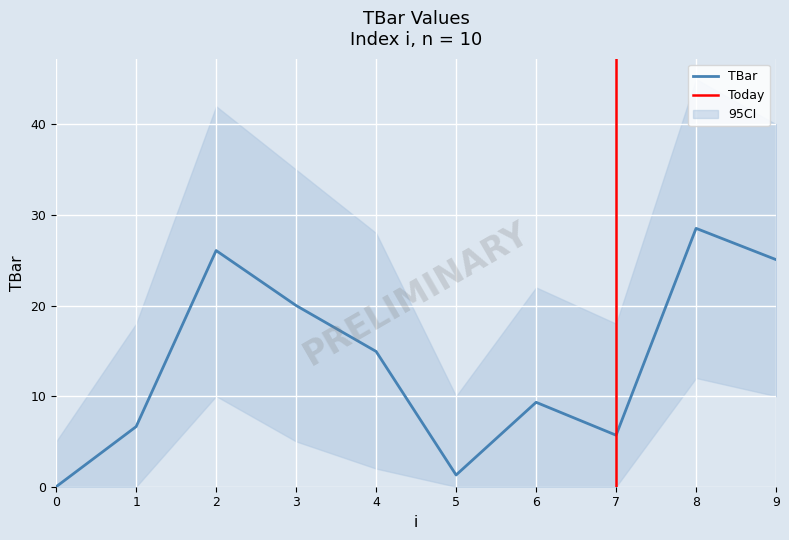

True or false: the data shows 3.9 at 1.

False